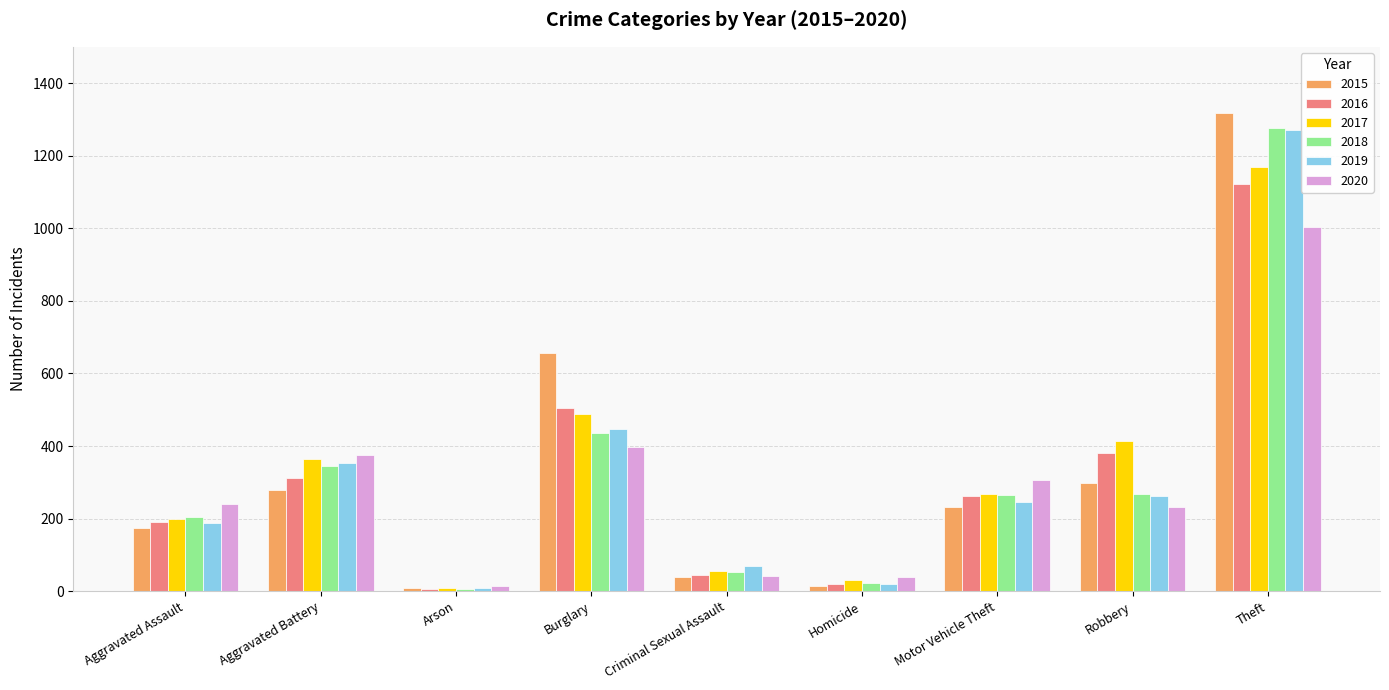

Count the number of categories in the chart.

9